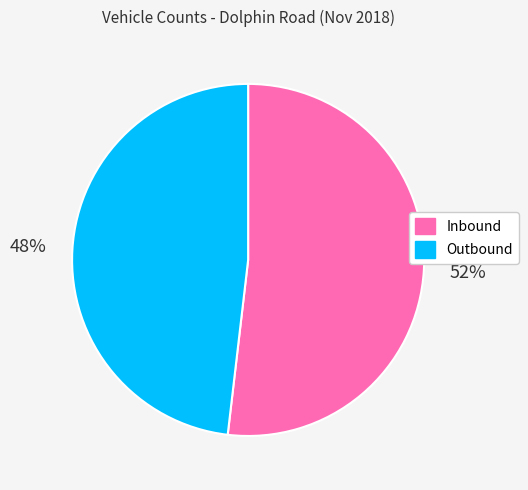

True or false: Outbound accounts for 48% of the total.

True